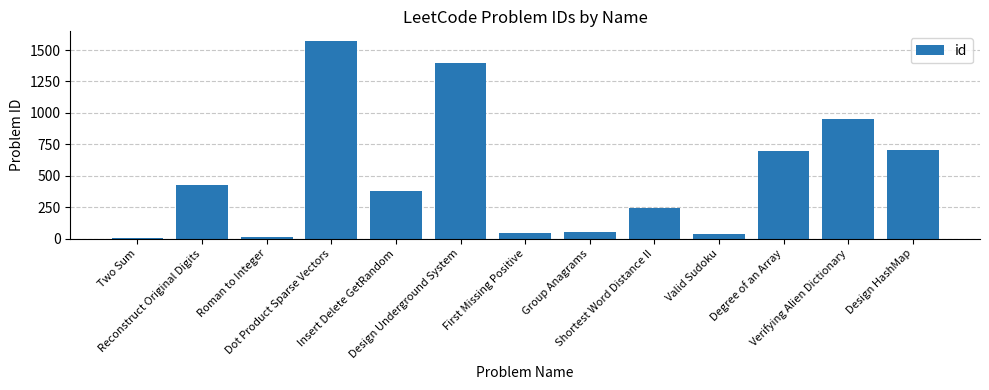

At which category does the chart reach its peak across all series?

Dot Product Sparse Vectors